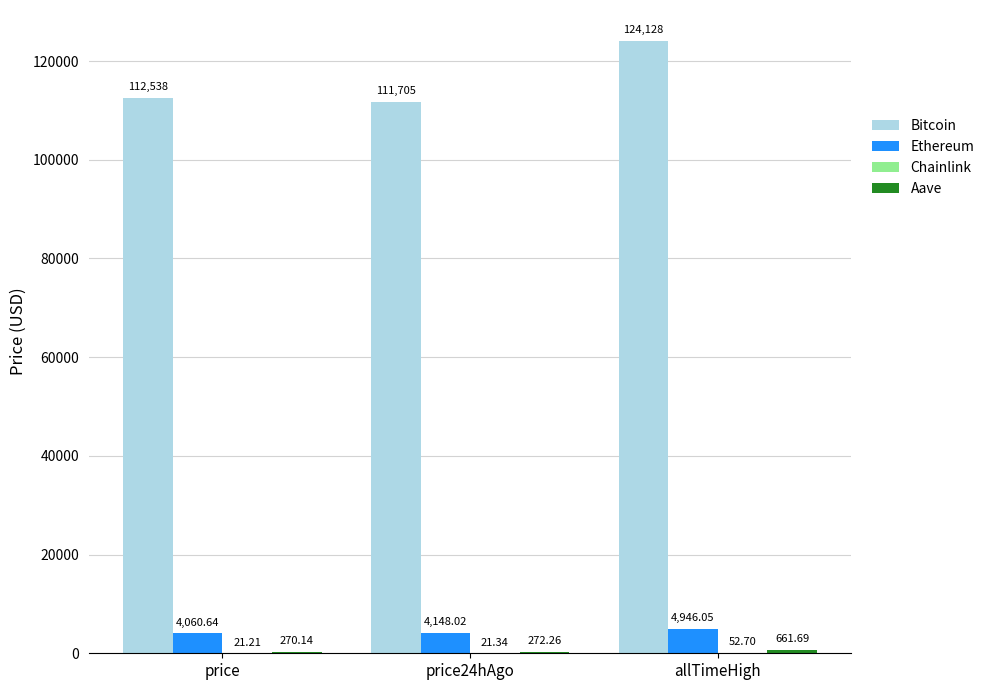

At which category is the sum across all series the highest?

allTimeHigh